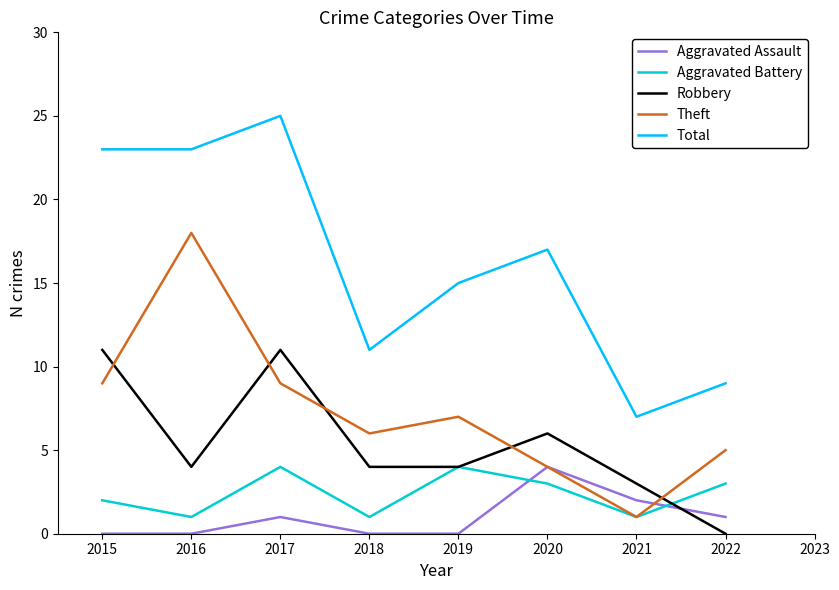

How many distinct data groups are displayed?

5